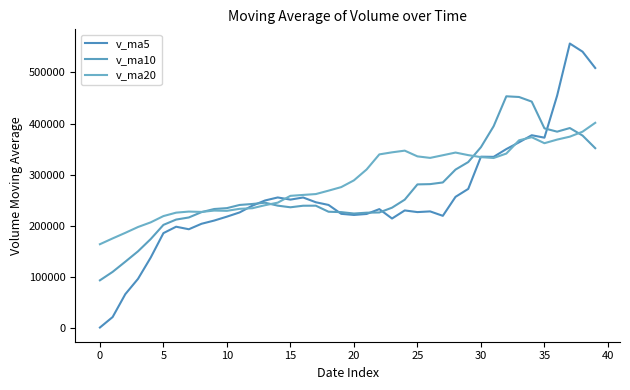

At how many categories does at least one series exceed 483867?

3